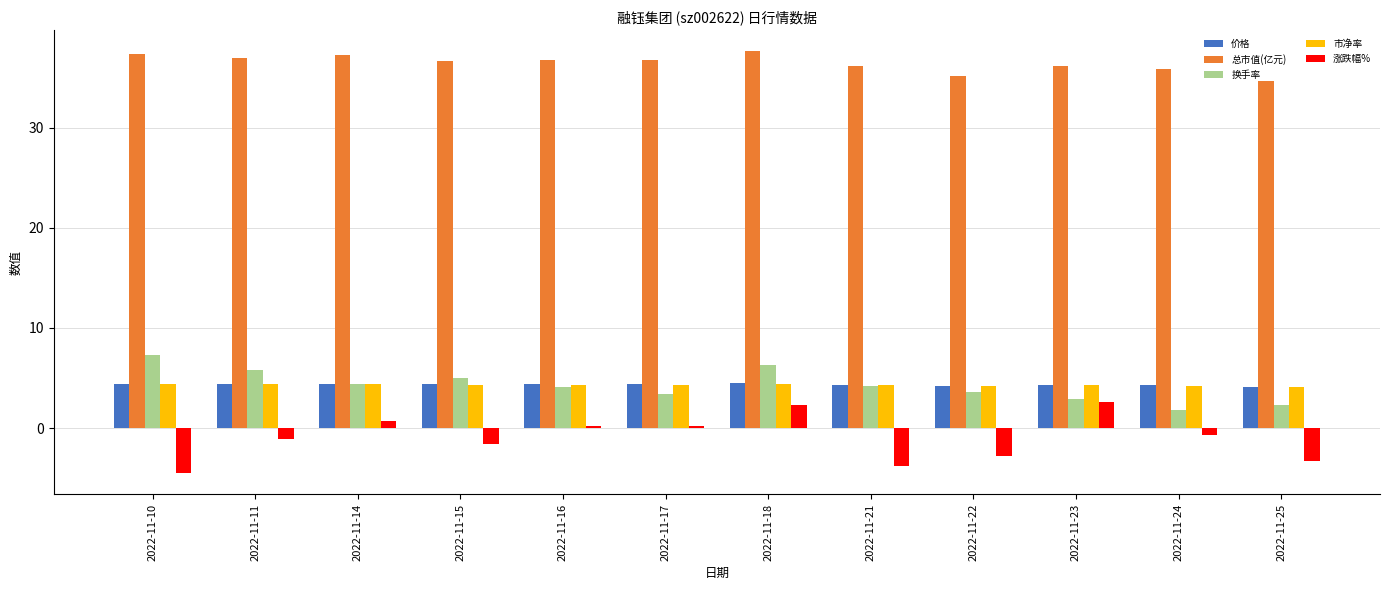

Which series has the largest range (max minus min)?

涨跌幅%